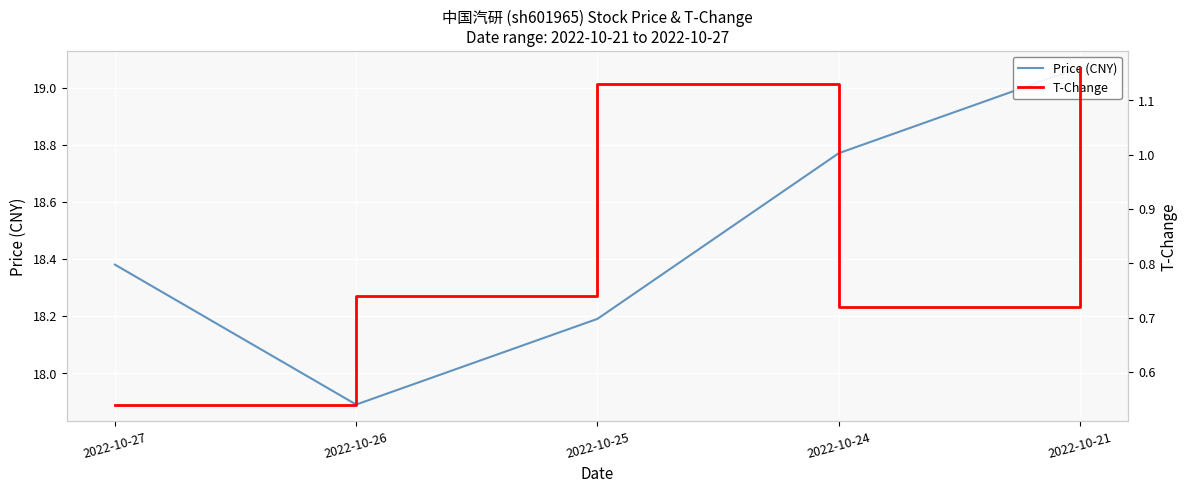

At how many categories does at least one series exceed 11?

5